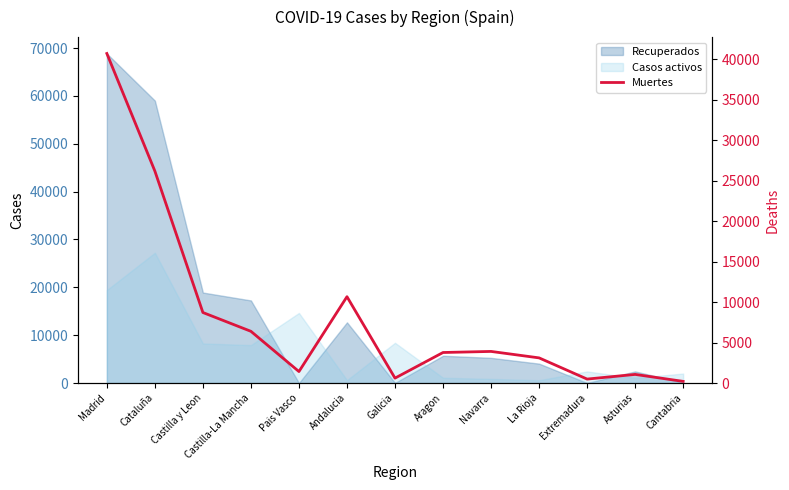

What is the value of the 12th point from the left?

1063